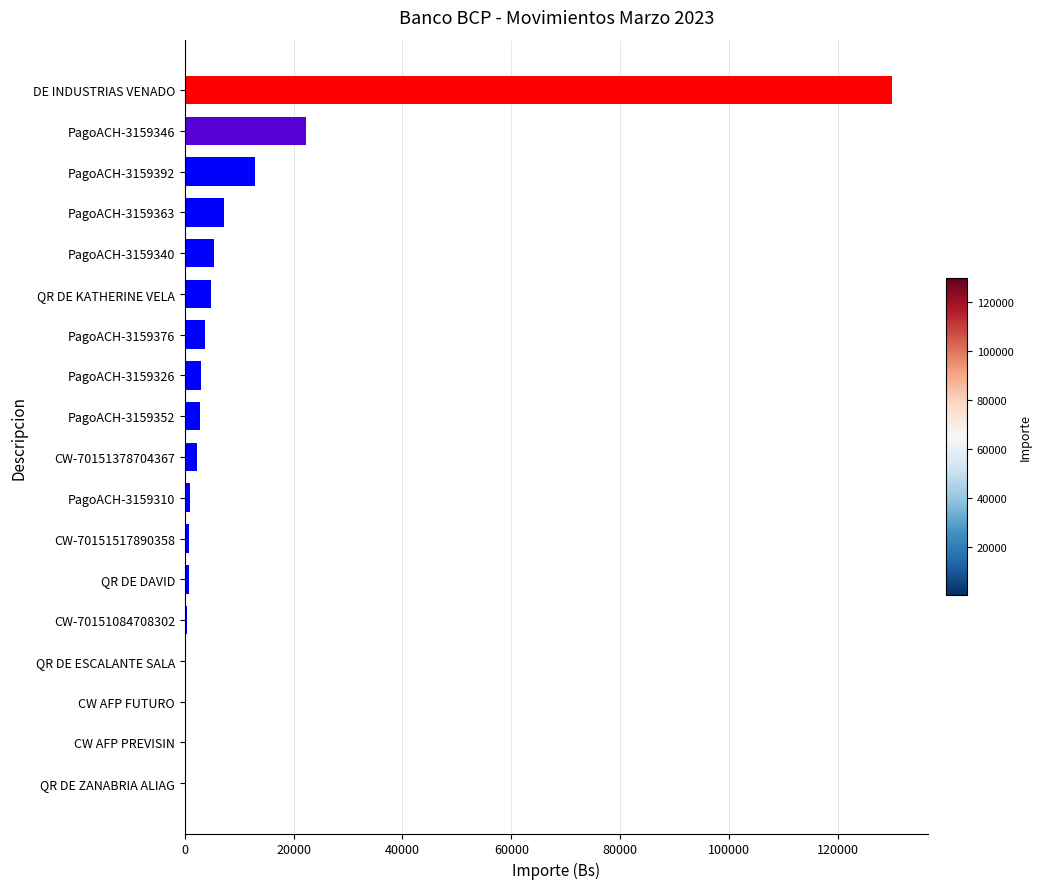

At which label is the value closest to 65000?

PagoACH-3159346